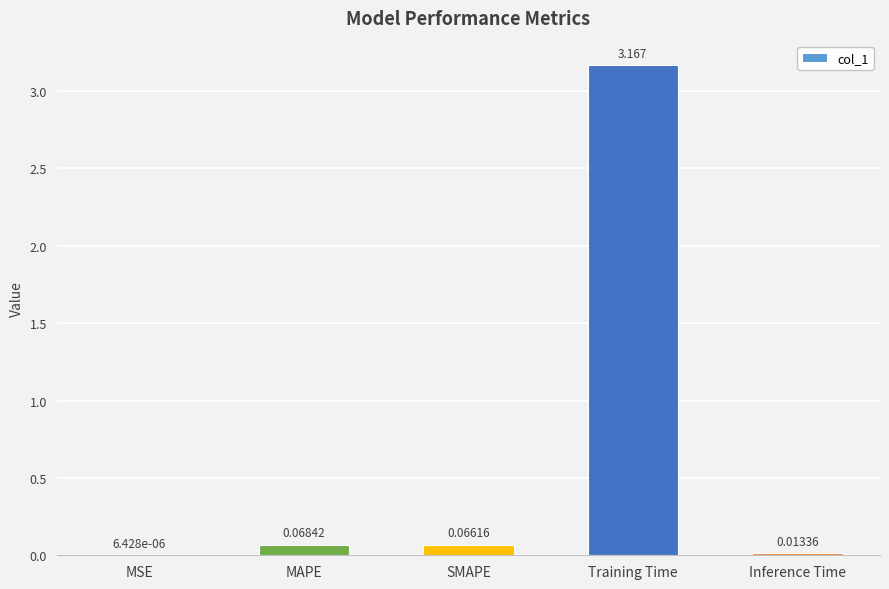

Between MSE and MAPE, which is larger?

MAPE